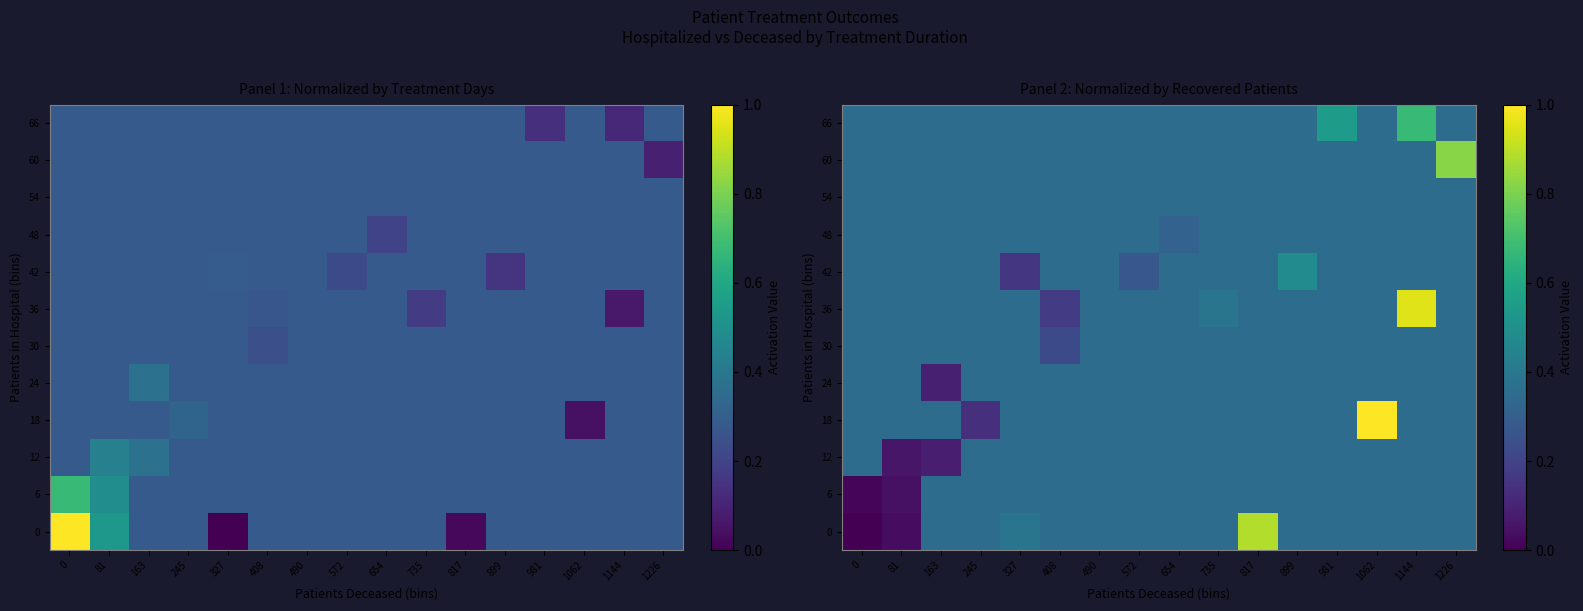

What is the average value of the 0 series?

0.3